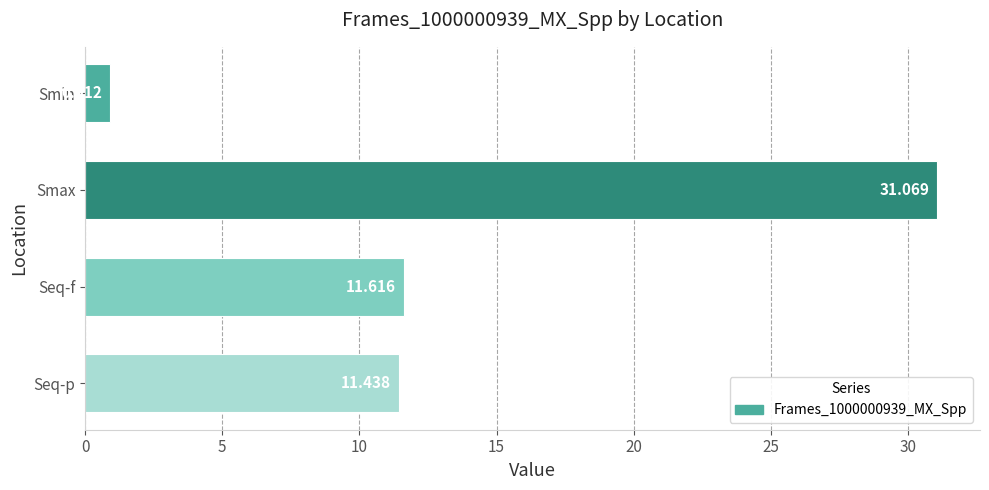

What is the label of the 3rd bar from the bottom?

Smax